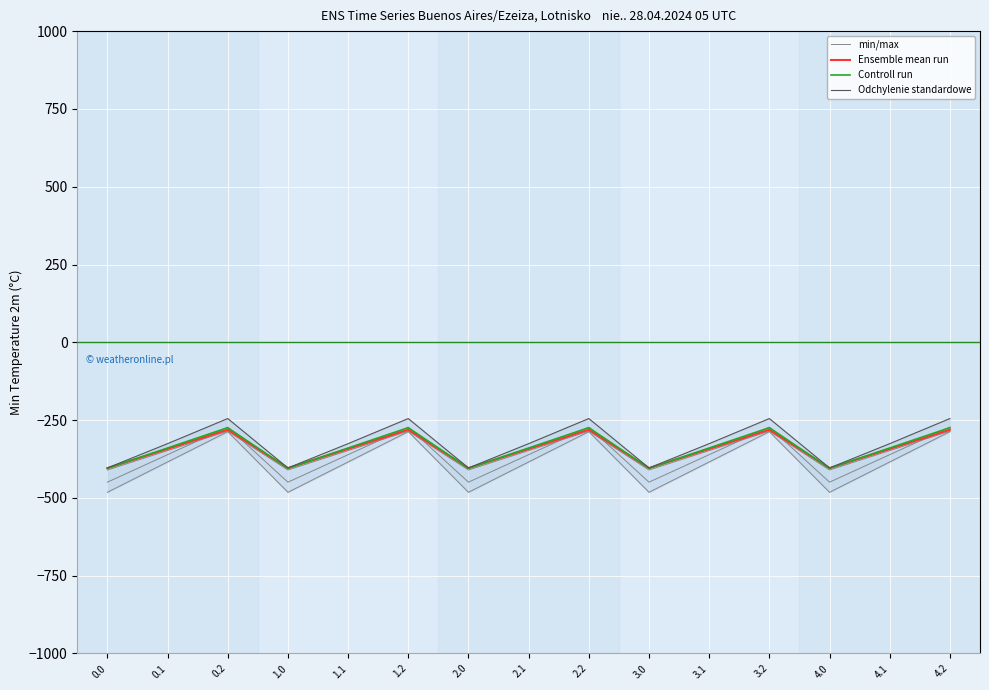

What is the sum of the min/max values at 1.0 and 2.1?

-866.6